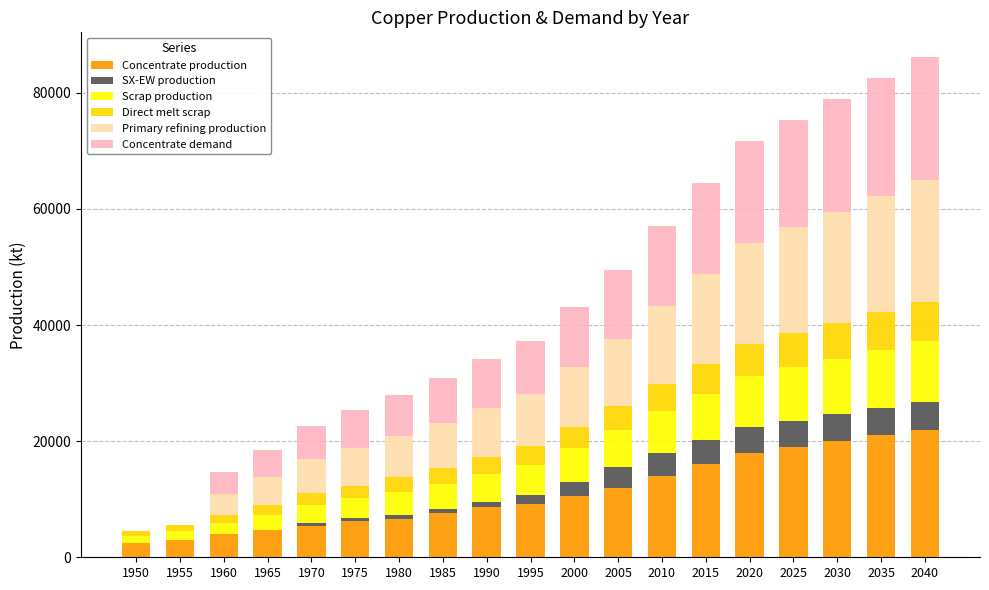

Is it true that Concentrate production equals 9200.0 at 1995?

True